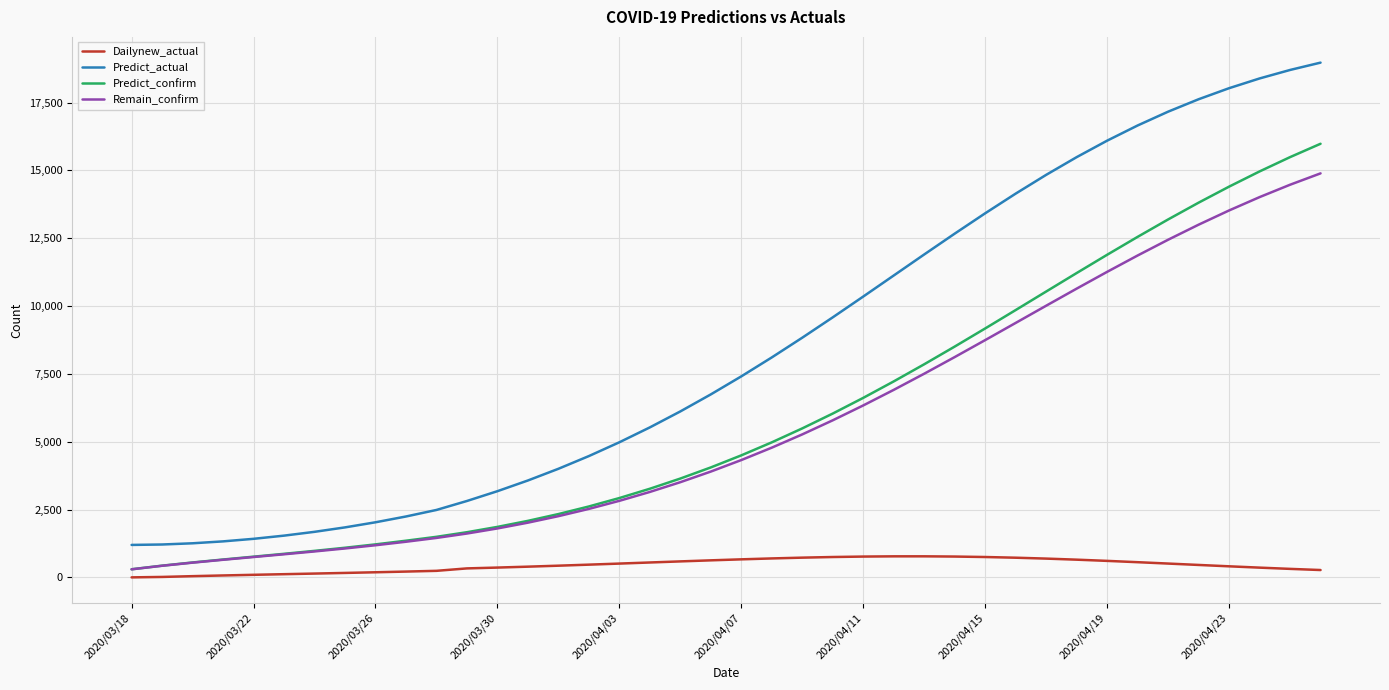

Count the number of data series in this chart.

4